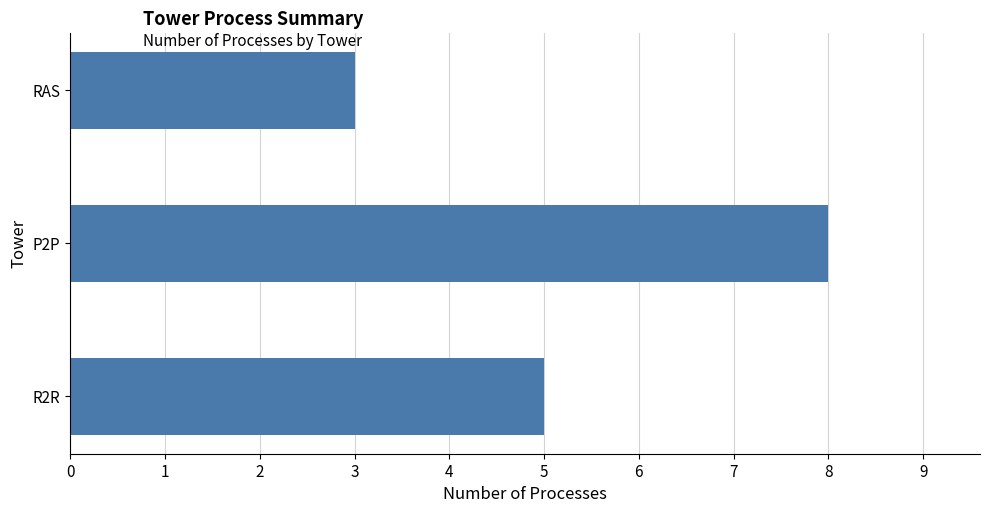

Which has a higher value, P2P or RAS?

P2P